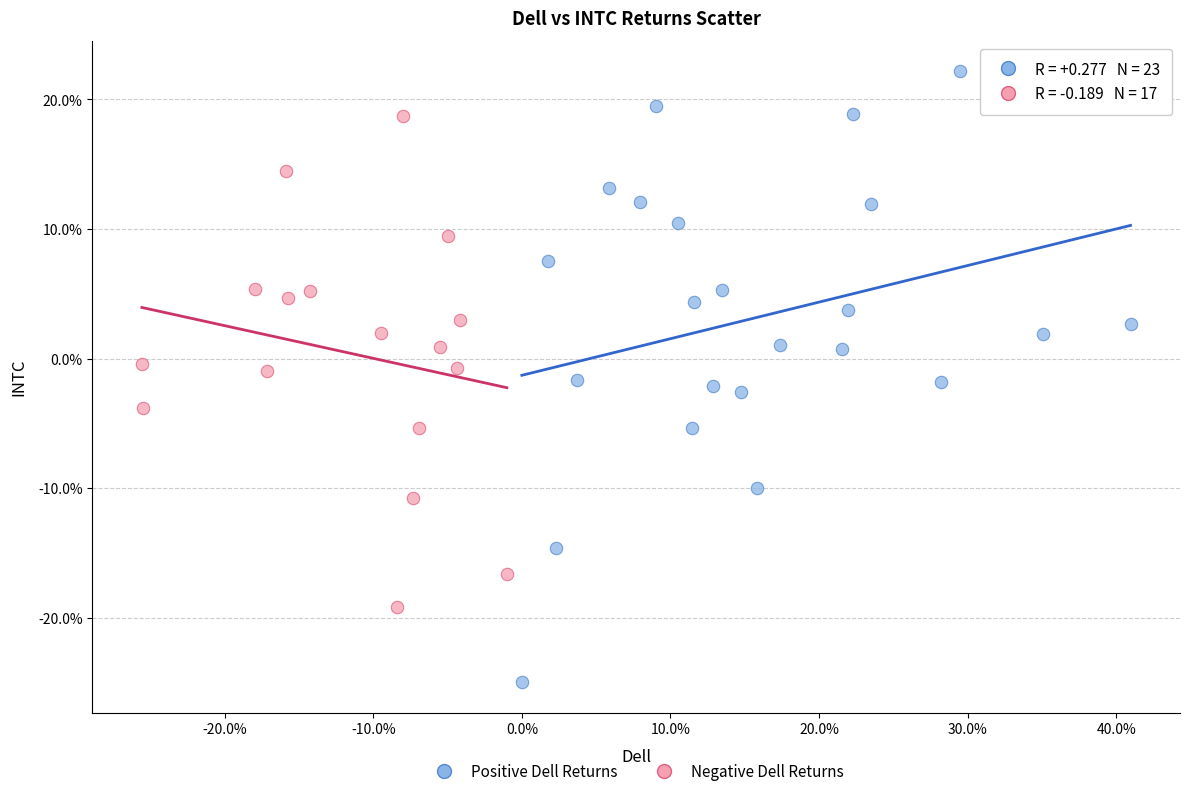

What are all the series names shown in the legend?

Positive Dell Returns, Negative Dell Returns